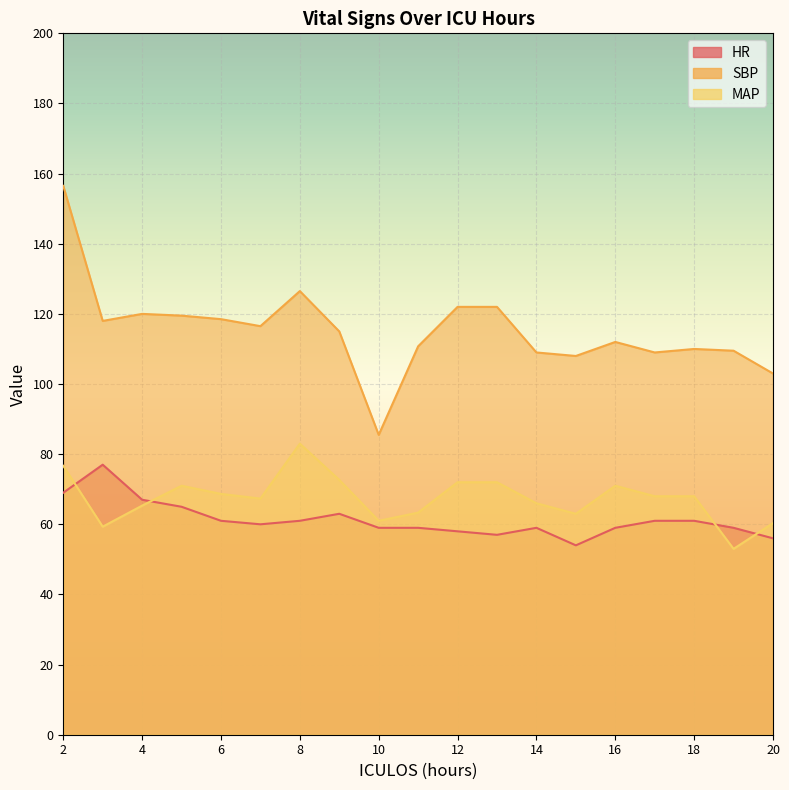

Is it true that HR equals 92.7 at 17?

False